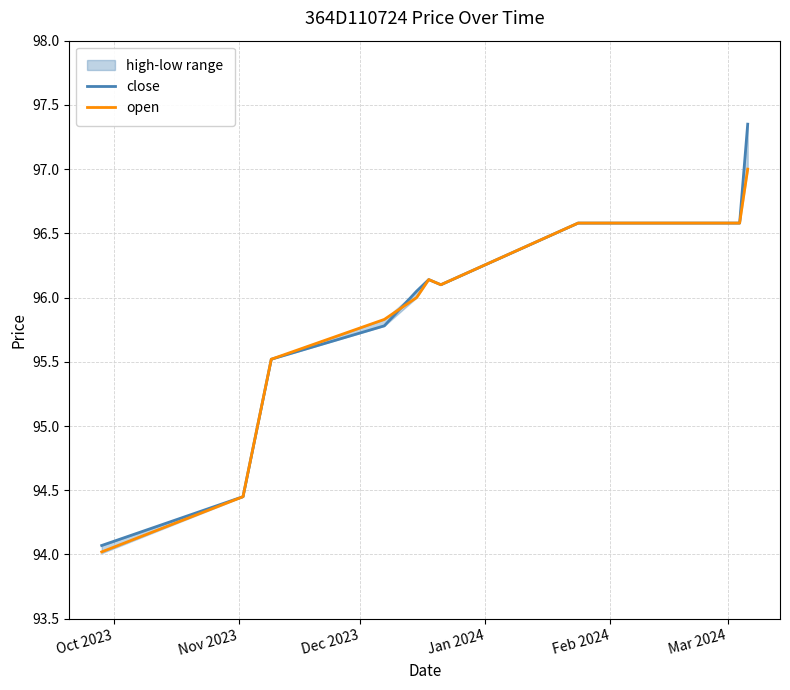

What is the value of the close point at the 5th from the left?

96.0